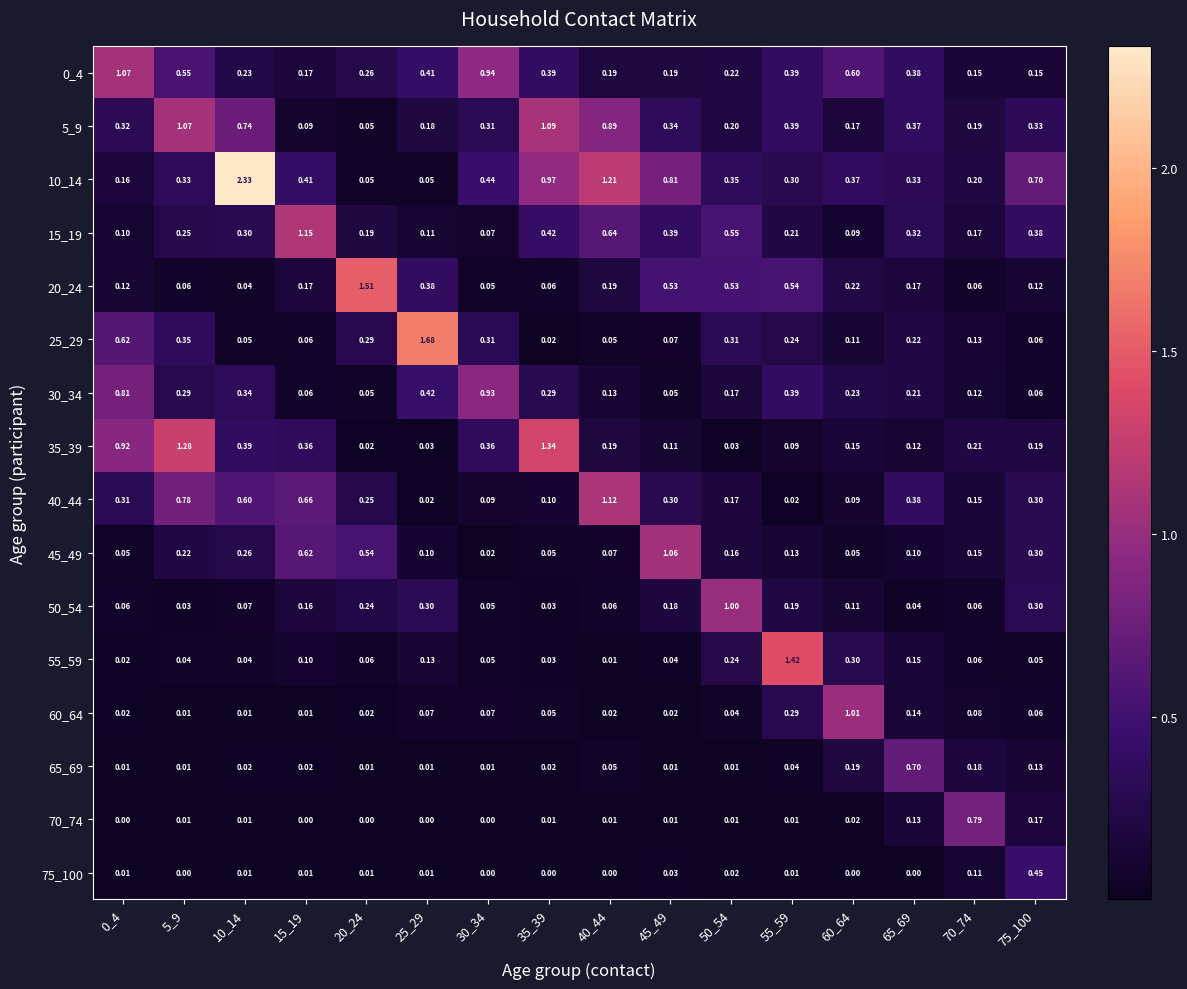

Is the value of 75_100 at 40_44 greater than the value of 50_54 at 30_34?

No